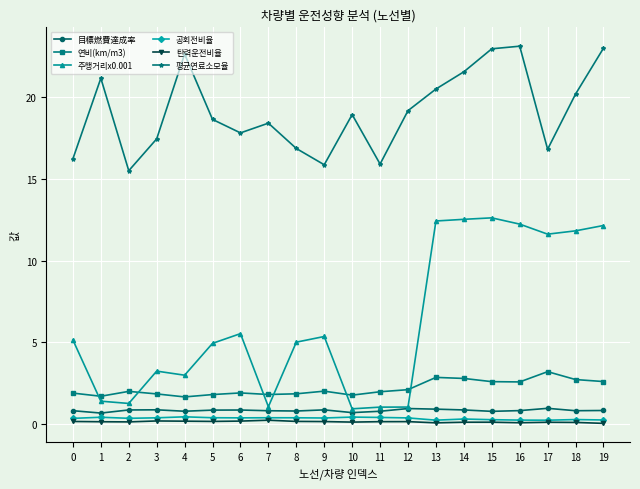

True or false: 공회전비율 and 연비(km/m3) cross at least once.

False